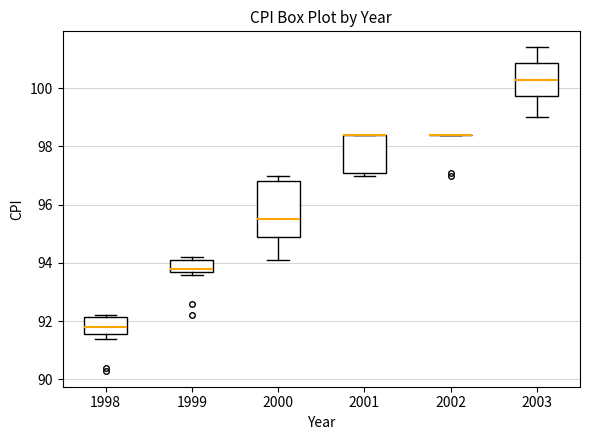

Reading left to right, transcribe this box plot: for each box, give where its median line is, the range the box spans, and where its two whiskers end, as read against the y-axis. The values are not printed on the chart, so give them approximately, as read against the axis.

1998: median 91.8, box 91.6 to 92.2, whiskers 91.4 to 92.2 (just above the box's upper edge)
1999: median 93.8, box 93.6 to 94.2, whiskers 93.6 (just below the box's lower edge) to 94.2 (just above the box's upper edge)
2000: median 95.6, box 95.0 to 96.8, whiskers 94.2 to 97.0
2001: median 98.4 (drawn on the box's upper edge), box 97.2 to 98.4, whiskers 97.0 to 98.4
2002: box collapsed to a line at 98.4, whiskers 98.4 to 98.4
2003: median 100.4, box 99.8 to 100.8, whiskers 99.0 to 101.4